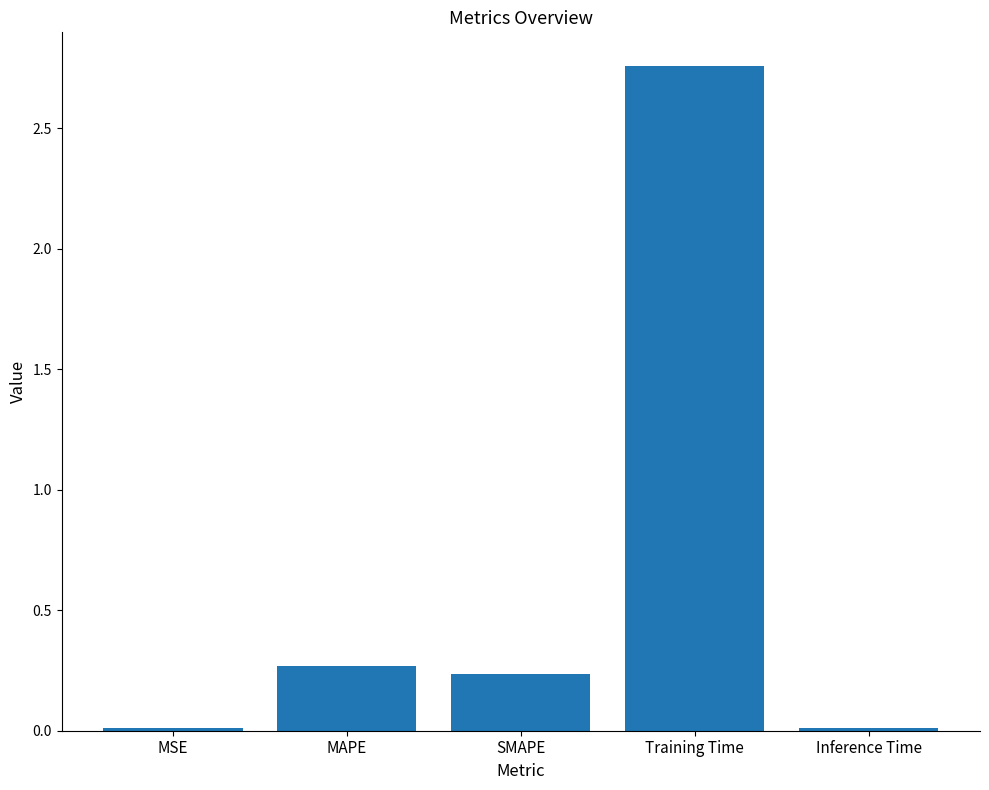

What is the difference between the maximum and minimum values?

2.7